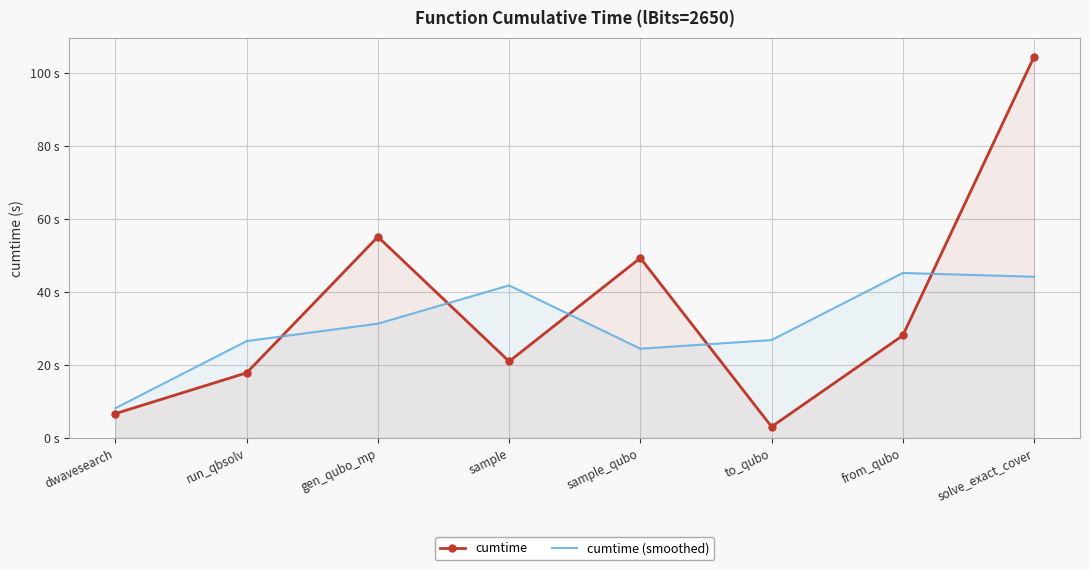

What are all the series names shown in the legend?

cumtime, cumtime (smoothed)